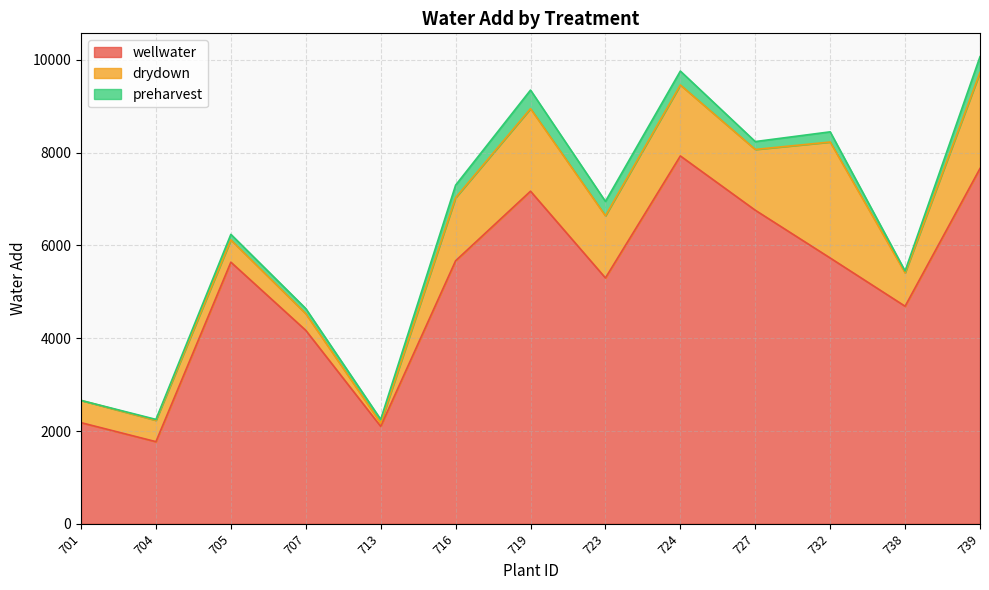

What is the value of the wellwater point at the 4th from the left?

4170